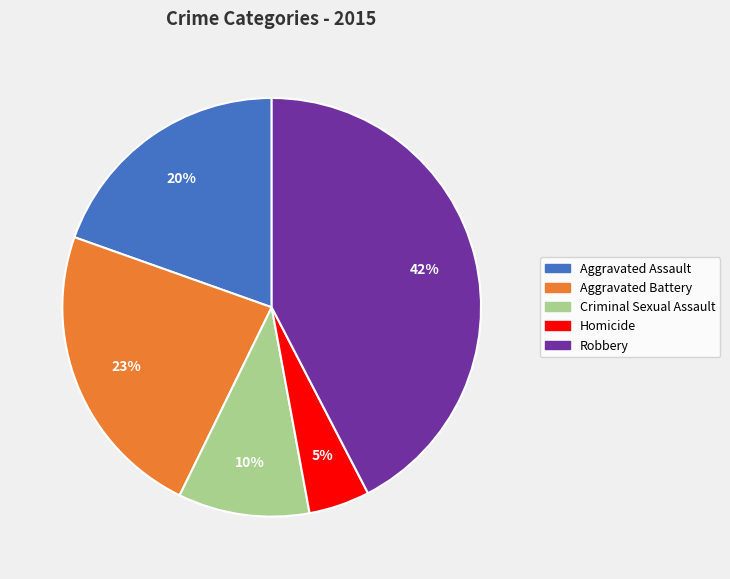

To the nearest percent, what percentage of the pie is Aggravated Assault?

20%